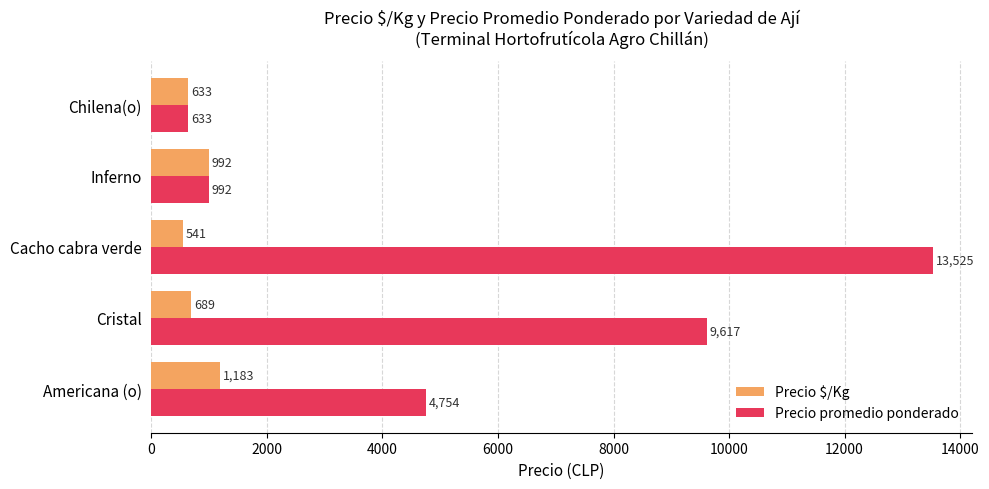

Between Cacho cabra verde and Chilena(o), which series saw the biggest shift?

Precio promedio ponderado